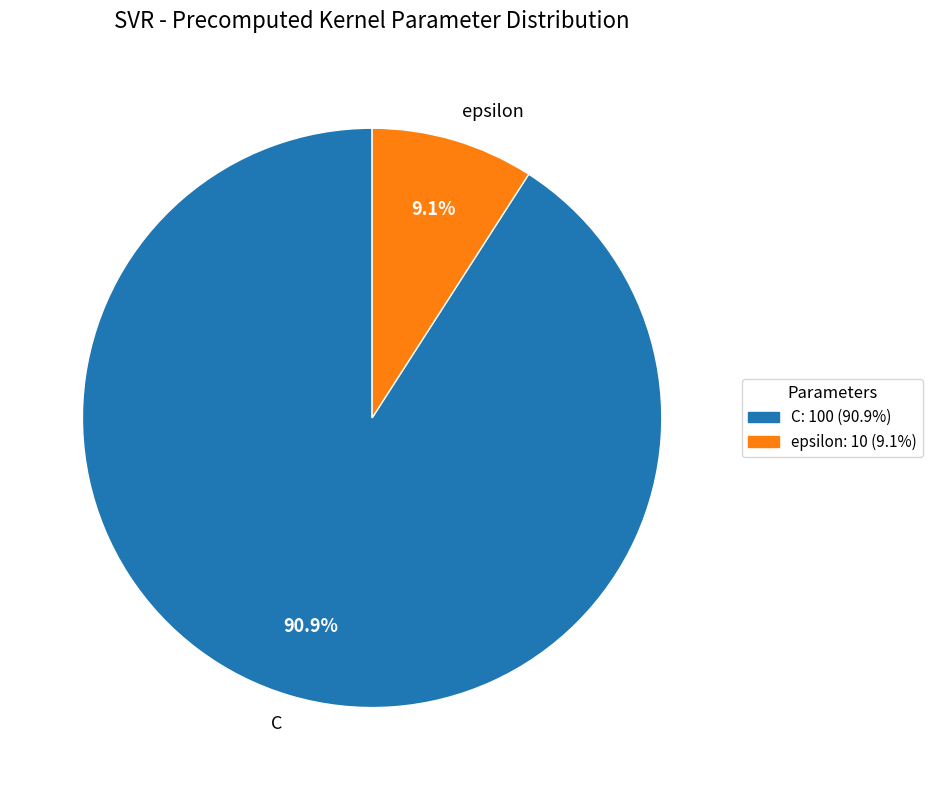

Which category has the biggest portion of the pie?

C